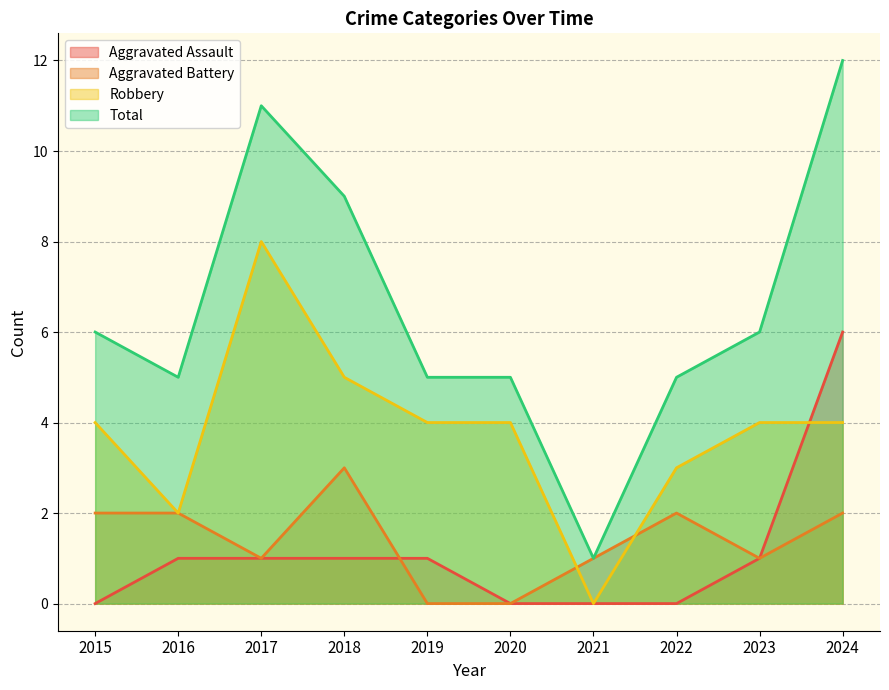

True or false: Robbery and Total intersect in this chart.

False